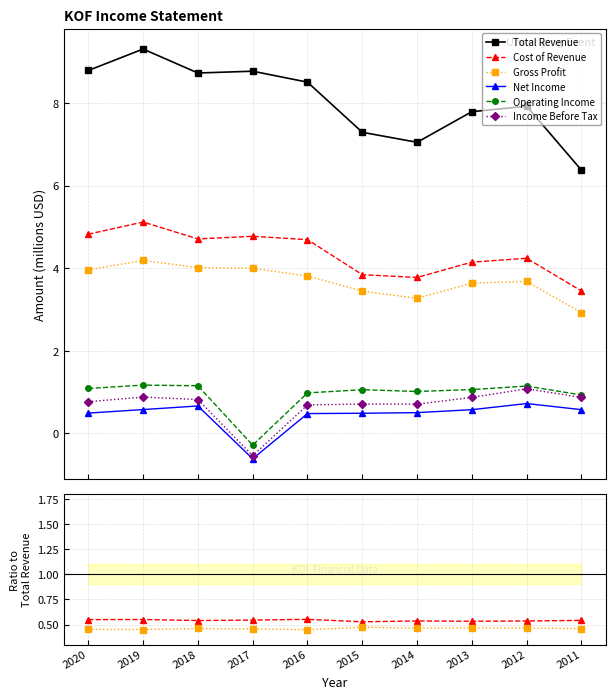

How many interior local peaks does the Cost of Revenue series have?

3